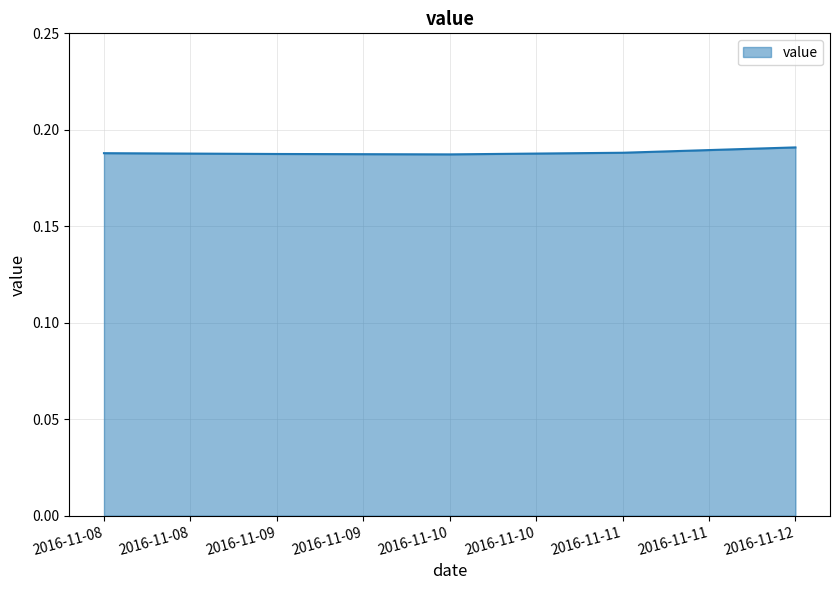

The value at 2016-11-09 is 0.1. True or false?

False